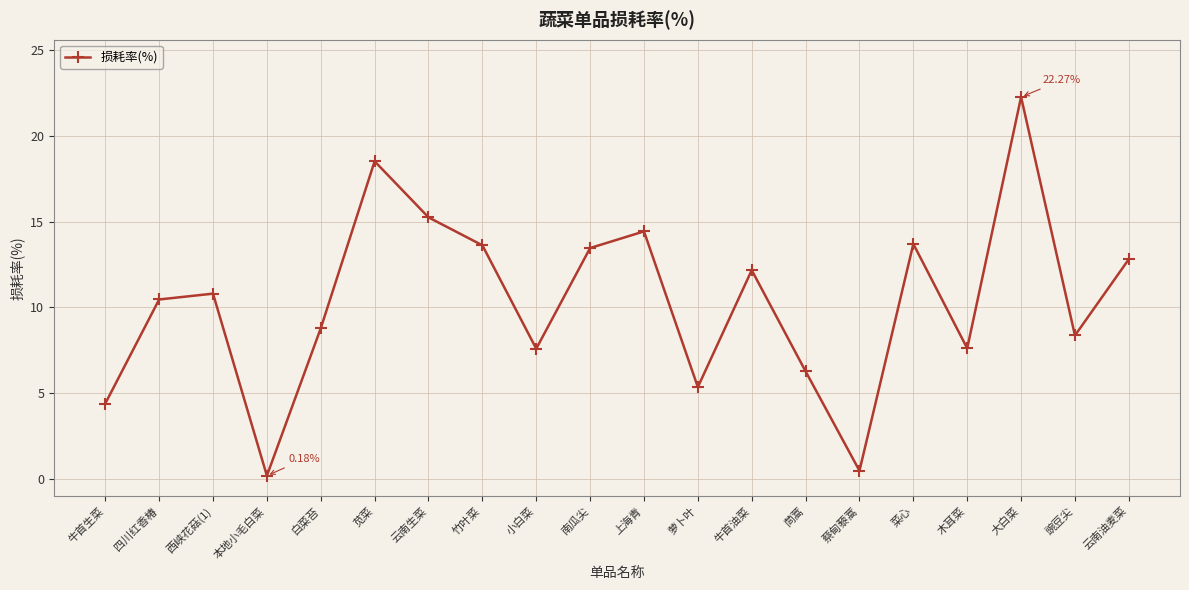

What is the greatest value displayed?

22.3